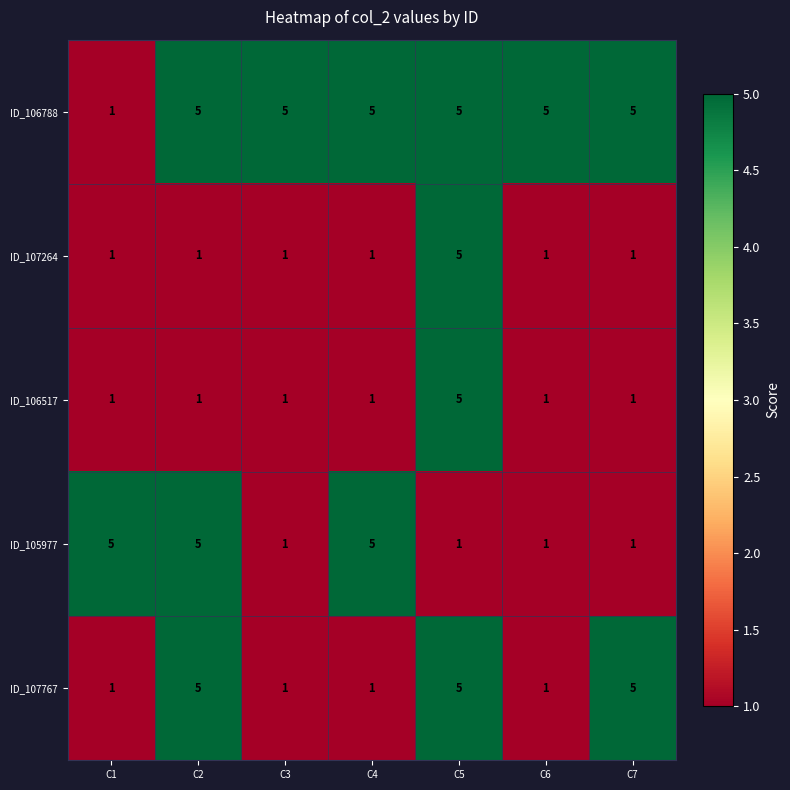

What is the difference between the maximum and minimum values in the ID_107264 series?

4